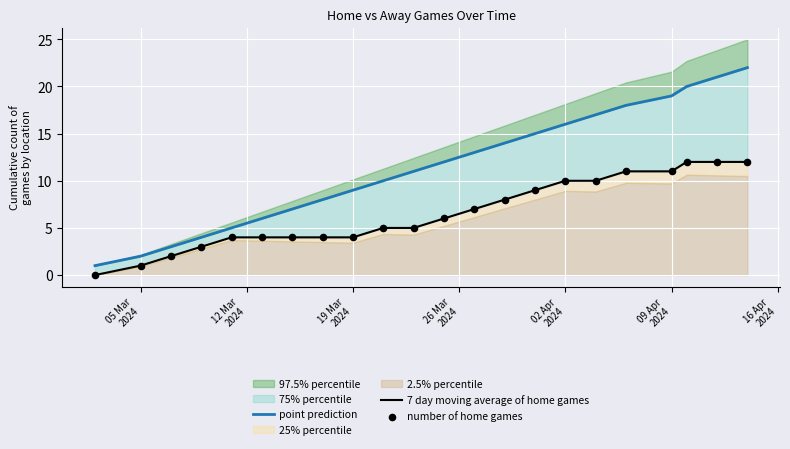

Which series reaches the minimum Y coordinate?

7 day moving average of home games